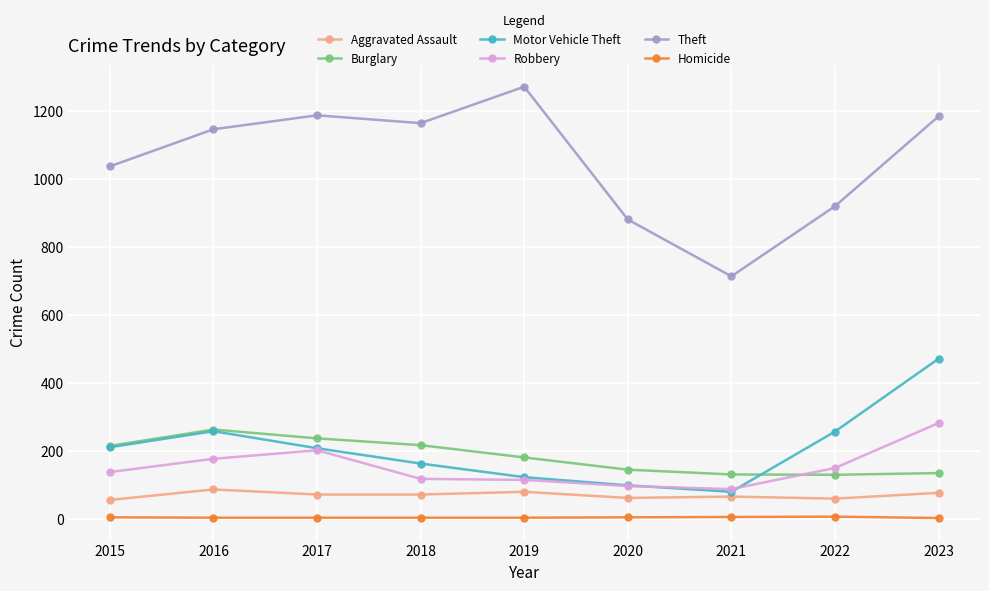

Where is the first local minimum for Motor Vehicle Theft?

2021